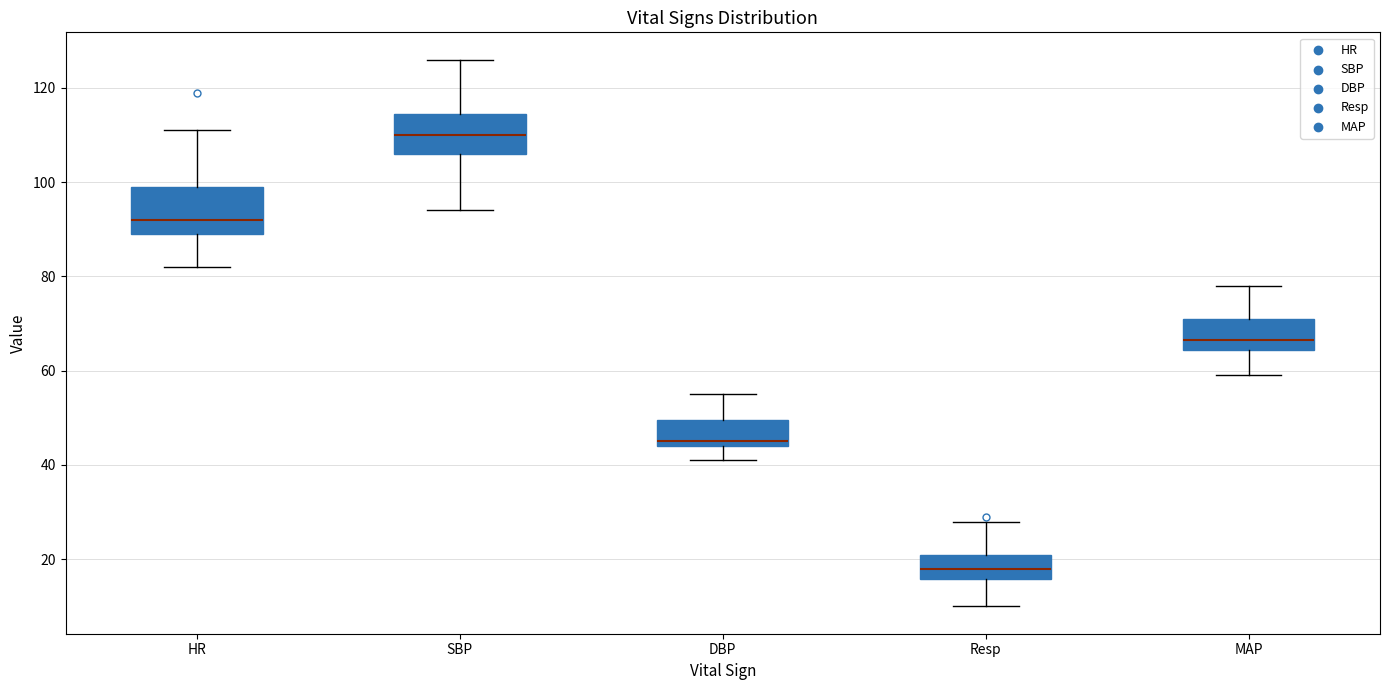

Where does the upper whisker of the box for DBP end on the y-axis? The values are not printed on the chart, so give them approximately, as read against the axis.

56